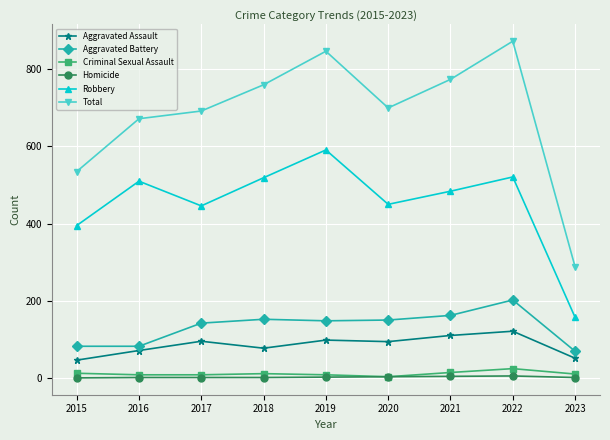

True or false: Aggravated Battery and Homicide intersect in this chart.

False